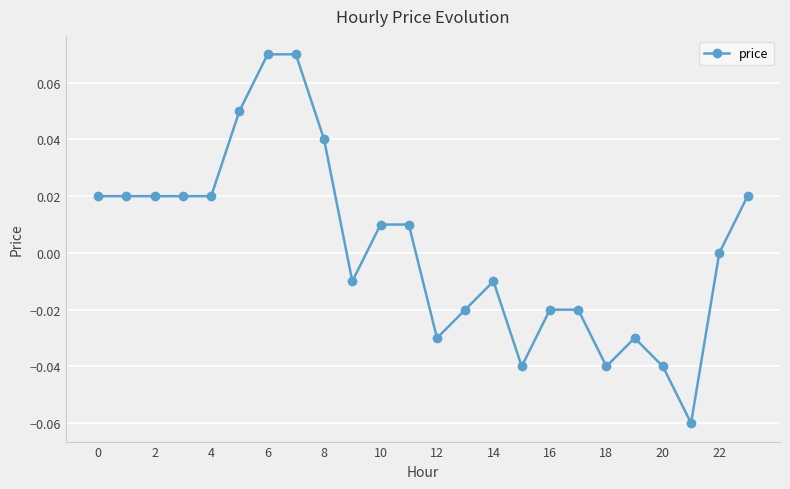

Count the number of categories in the chart.

24